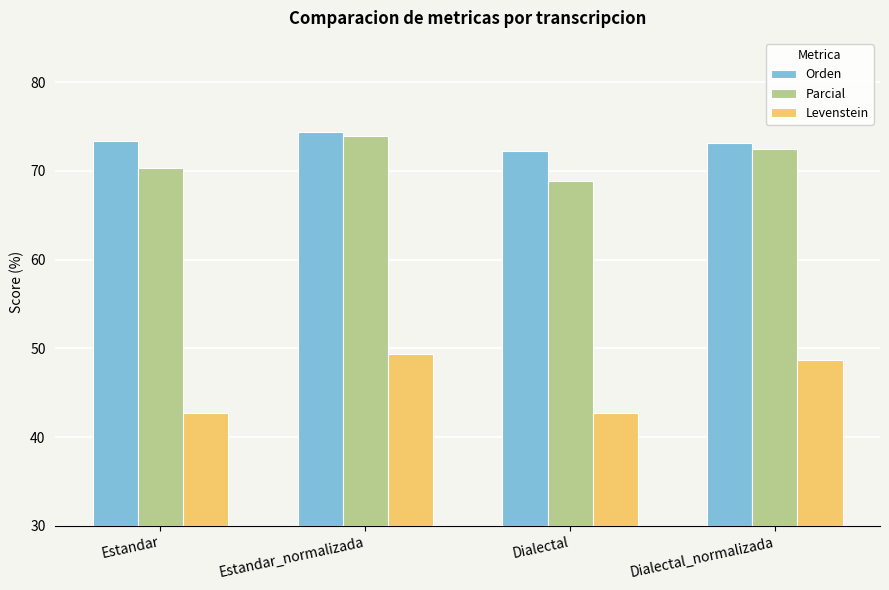

Rank the categories by Parcial value from highest to lowest.

Estandar_normalizada, Dialectal_normalizada, Estandar, Dialectal